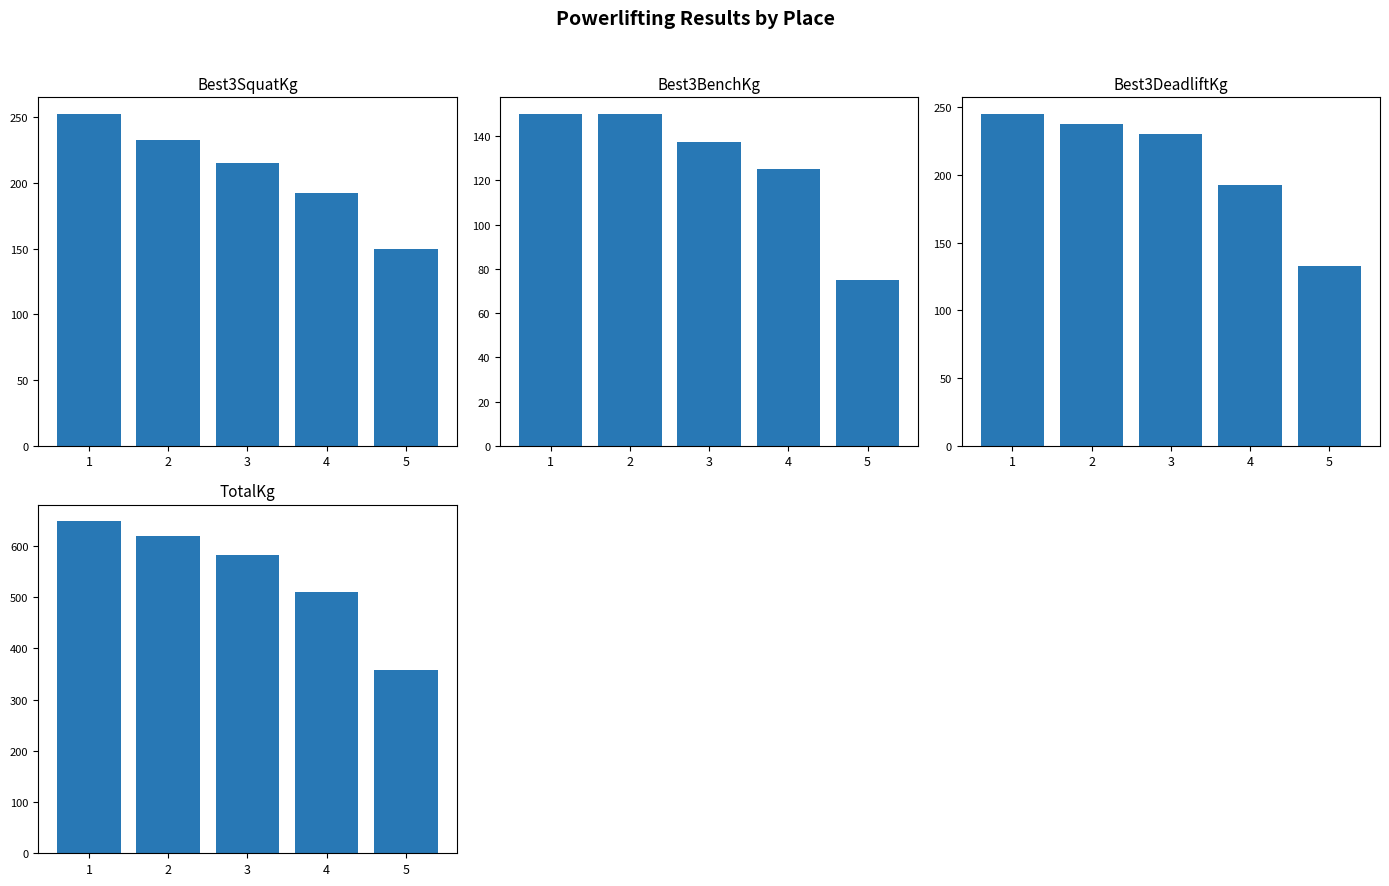

Reading left to right, transcribe all the data shown in this chart.

Best3SquatKg: 1=252.5	2=232.5	3=215.0	4=192.5	5=150.0
Best3BenchKg: 1=150.0	2=150.0	3=137.5	4=125.0	5=75.0
Best3DeadliftKg: 1=245.0	2=237.5	3=230.0	4=192.5	5=132.5
TotalKg: 1=647.5	2=620.0	3=582.5	4=510.0	5=357.5